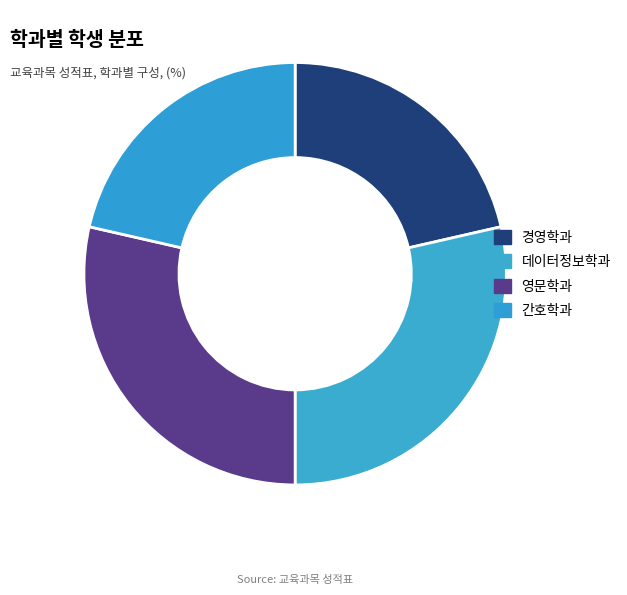

How many segments does this pie chart have?

4